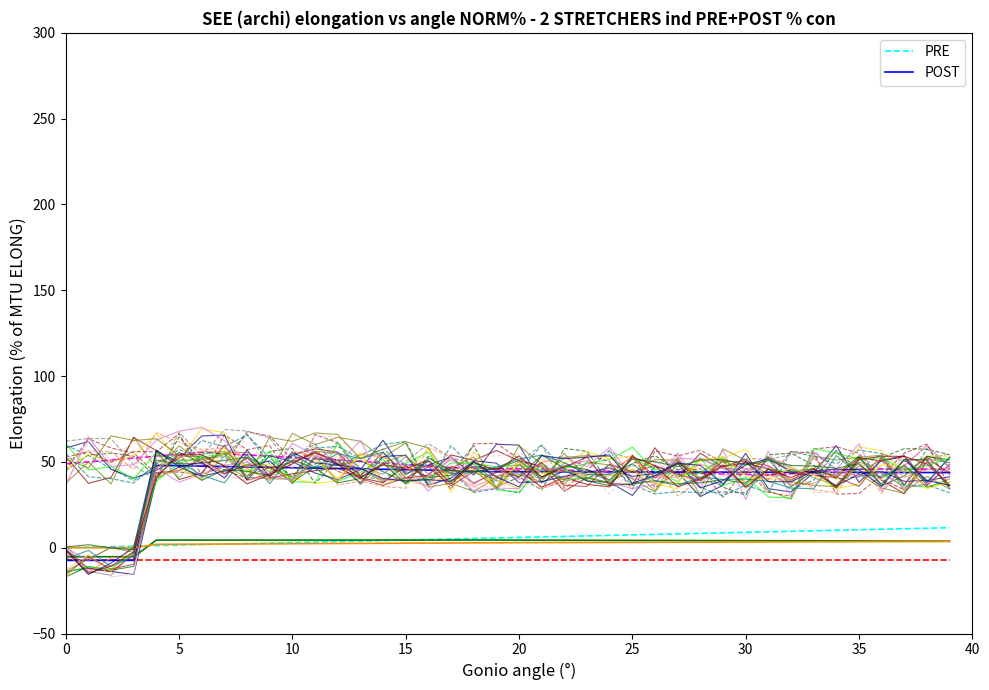

What is the spread (max minus min) of values at 37?

32.8